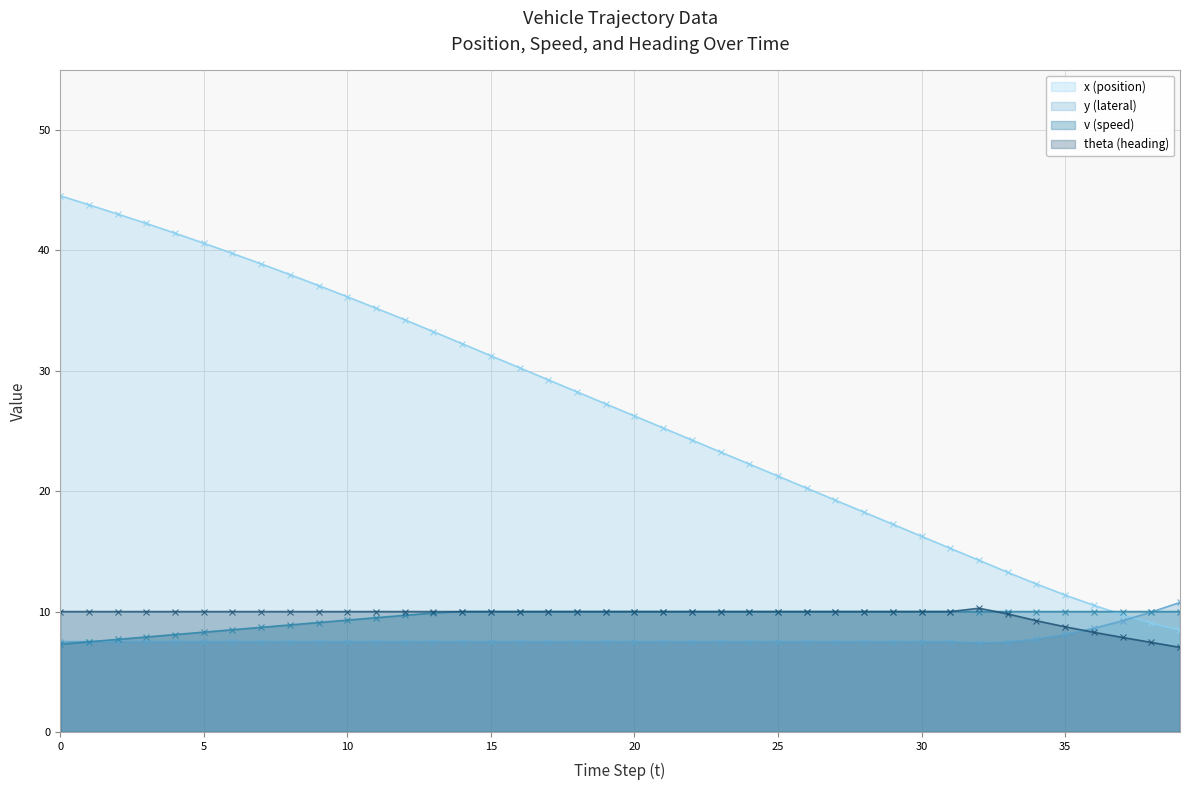

At how many categories does at least one series exceed 17?

30